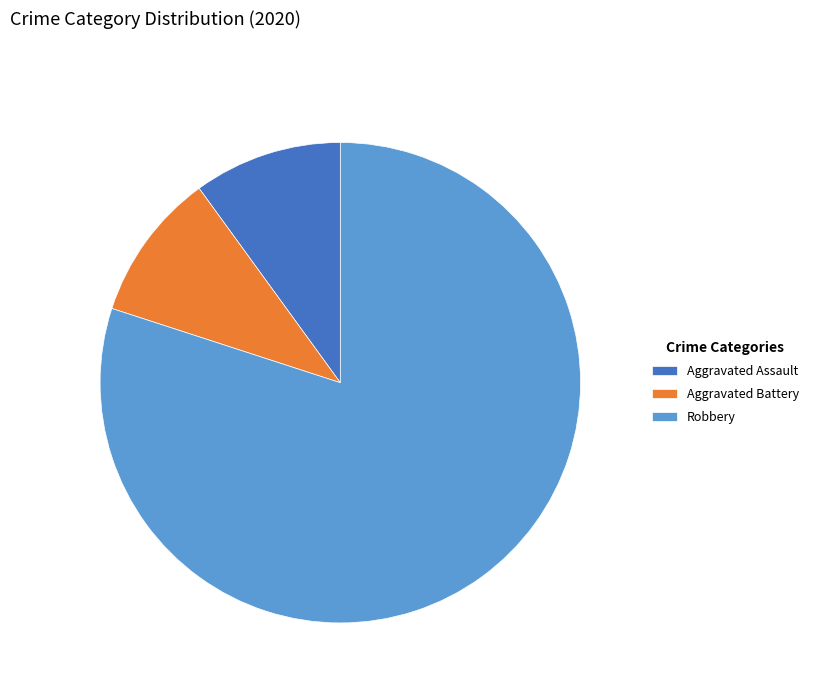

Which slice is the largest?

Robbery